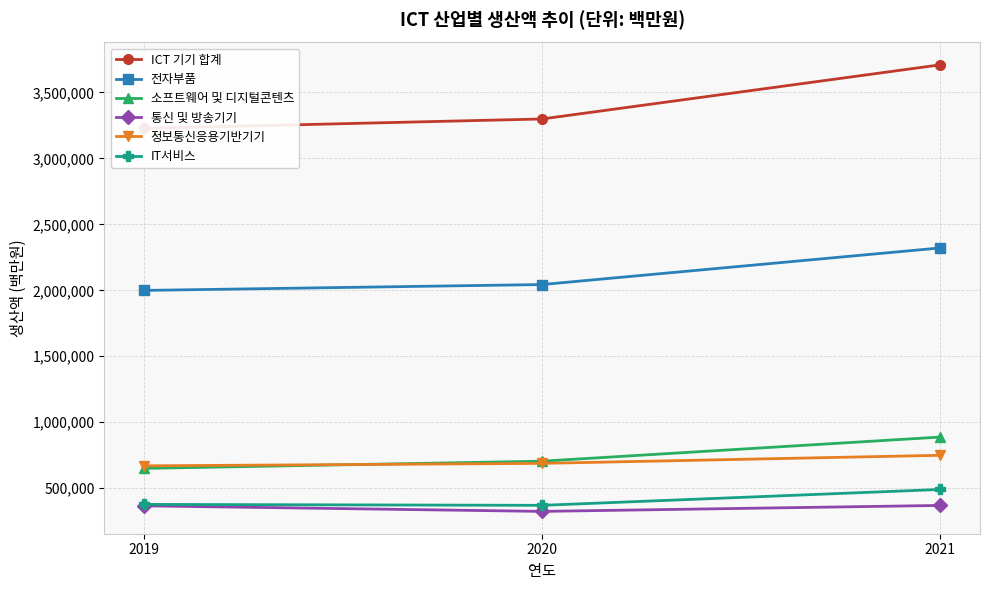

What are all the series names shown in the legend?

ICT 기기 합계, 전자부품, 소프트웨어 및 디지털콘텐츠, 통신 및 방송기기, 정보통신응용기반기기, IT서비스